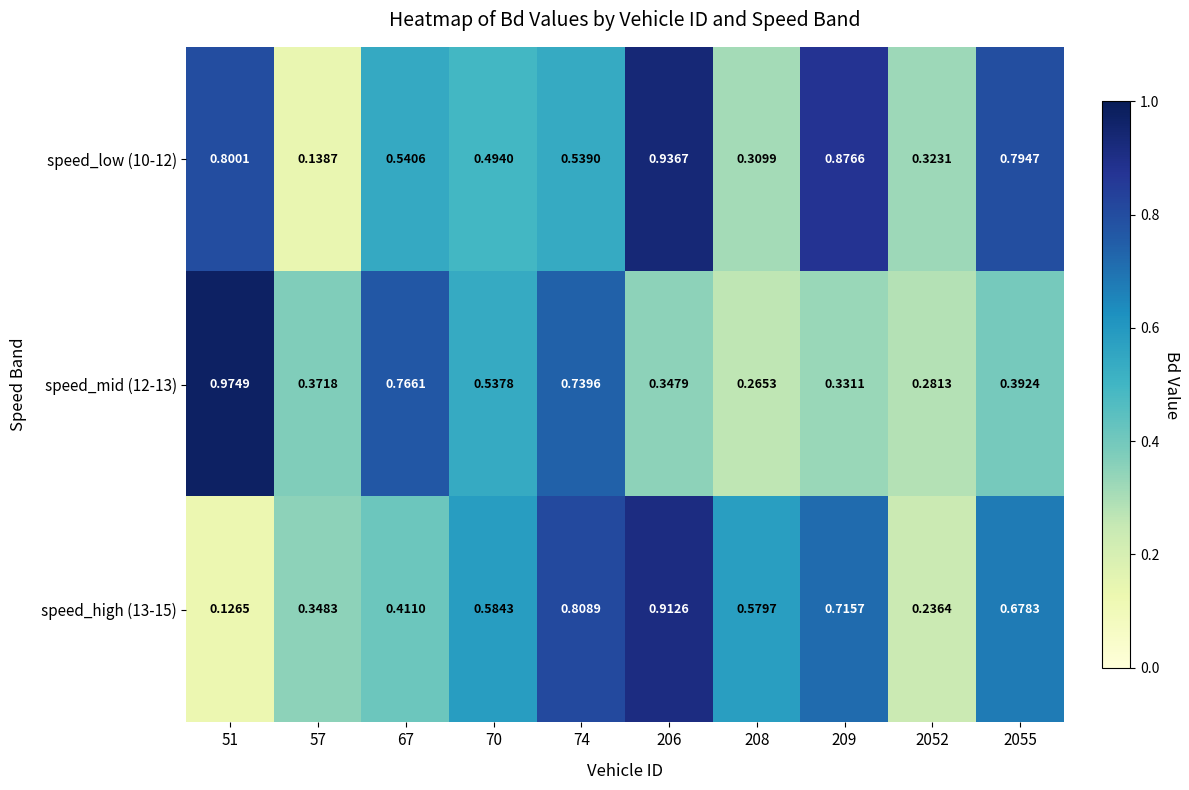

List the series in order of their peak value, highest first.

speed_mid (12-13), speed_low (10-12), speed_high (13-15)